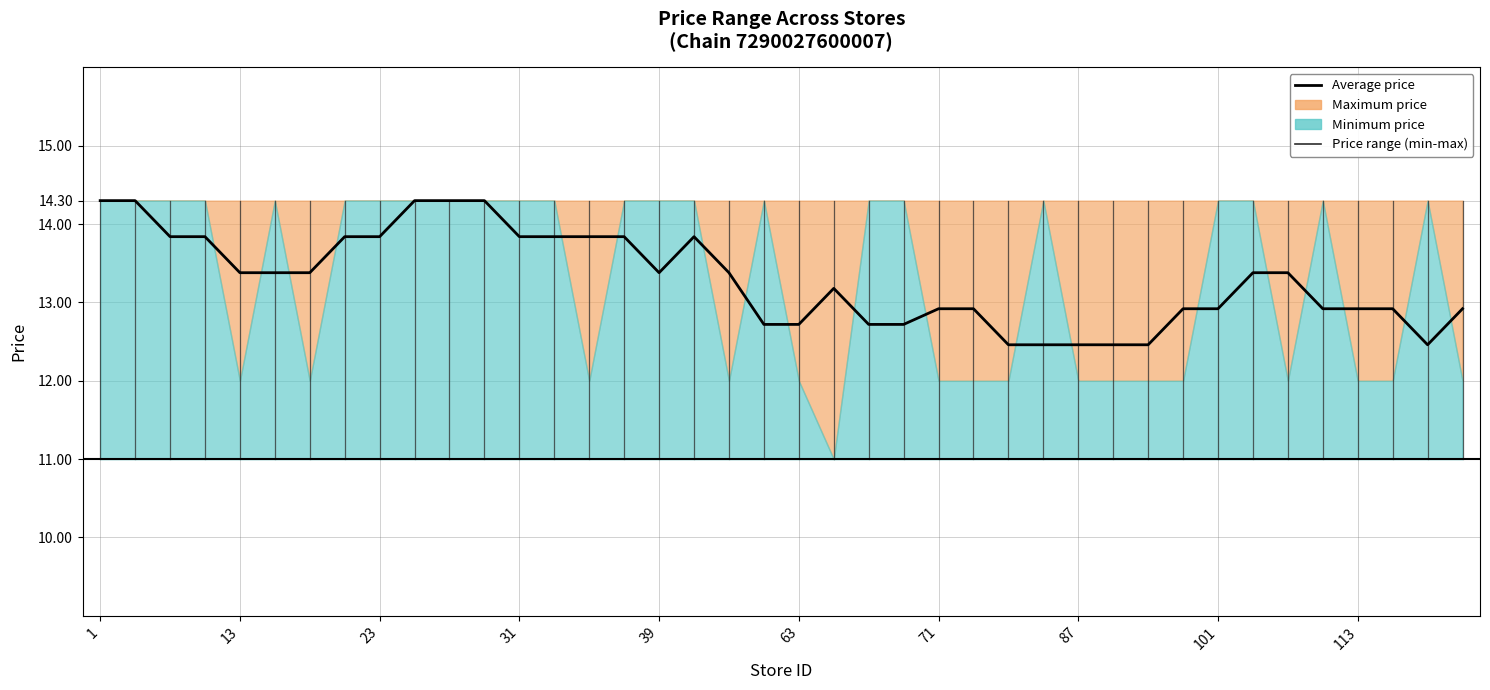

What is the difference between the maximum and minimum values?

1.8